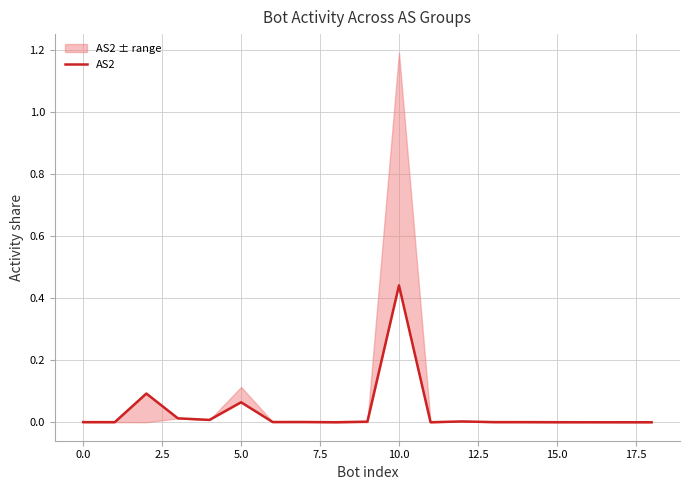

At which label does AS2 reach its peak?

10.0